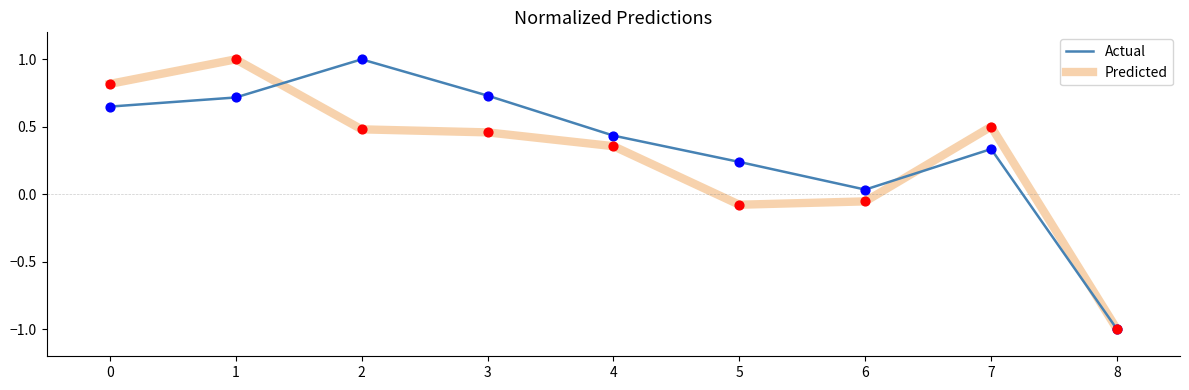

What is the total value across all series at 4?

0.8